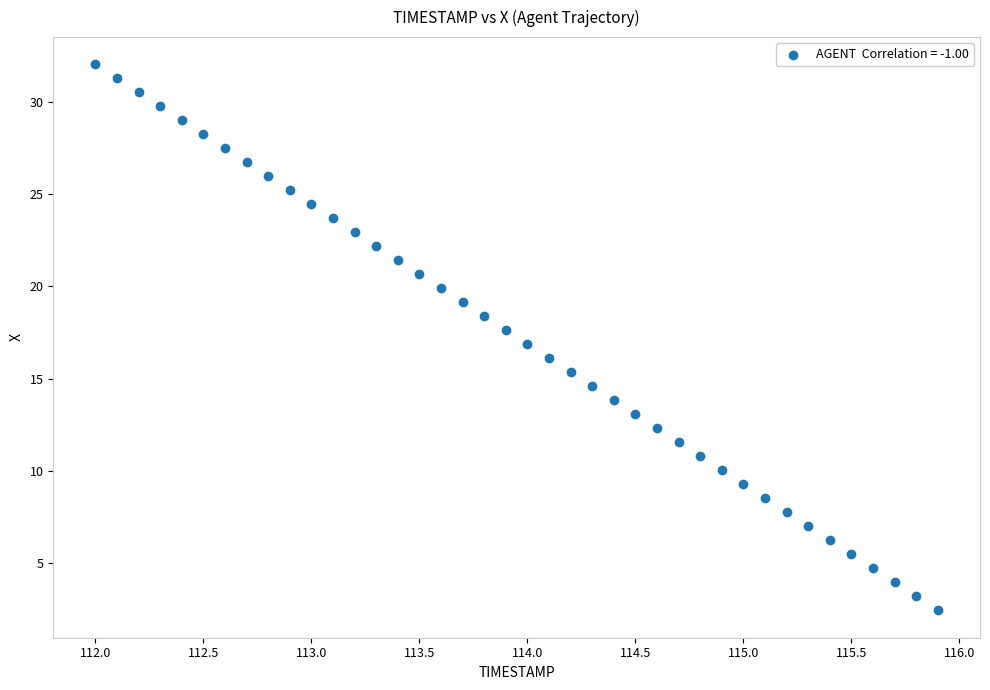

What is the range of Y values (max minus min)?

29.6